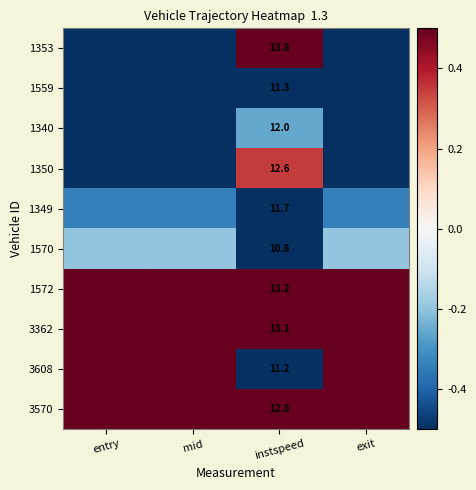

Is the value of 1340 at instspeed greater than the value of 1353 at instspeed?

No